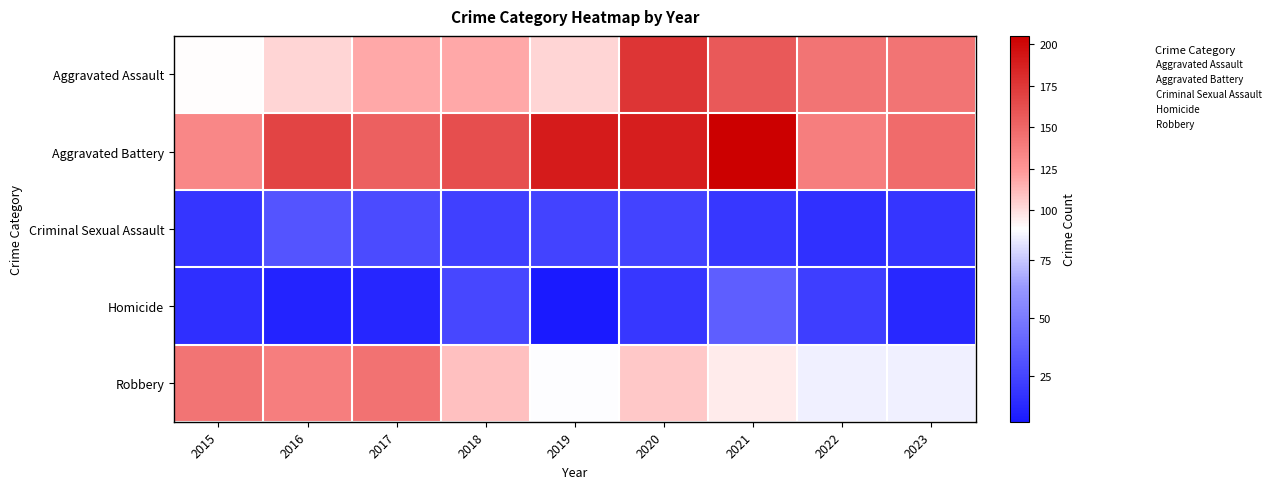

What is the total value across all series at 2017?

455